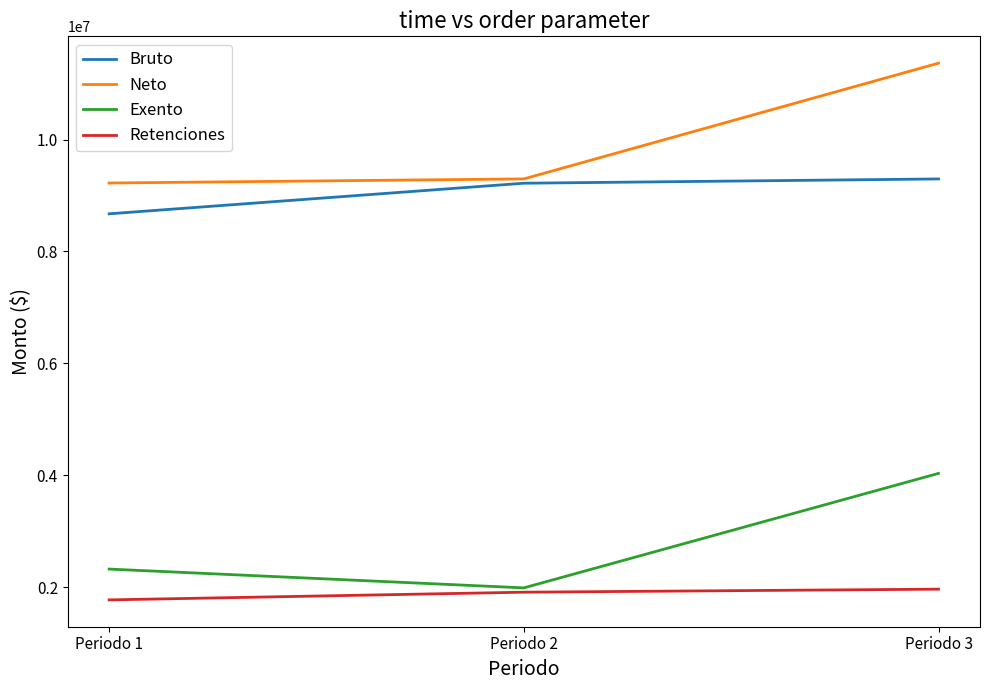

Rank the series at Periodo 3 from lowest to highest value.

Retenciones, Exento, Bruto, Neto